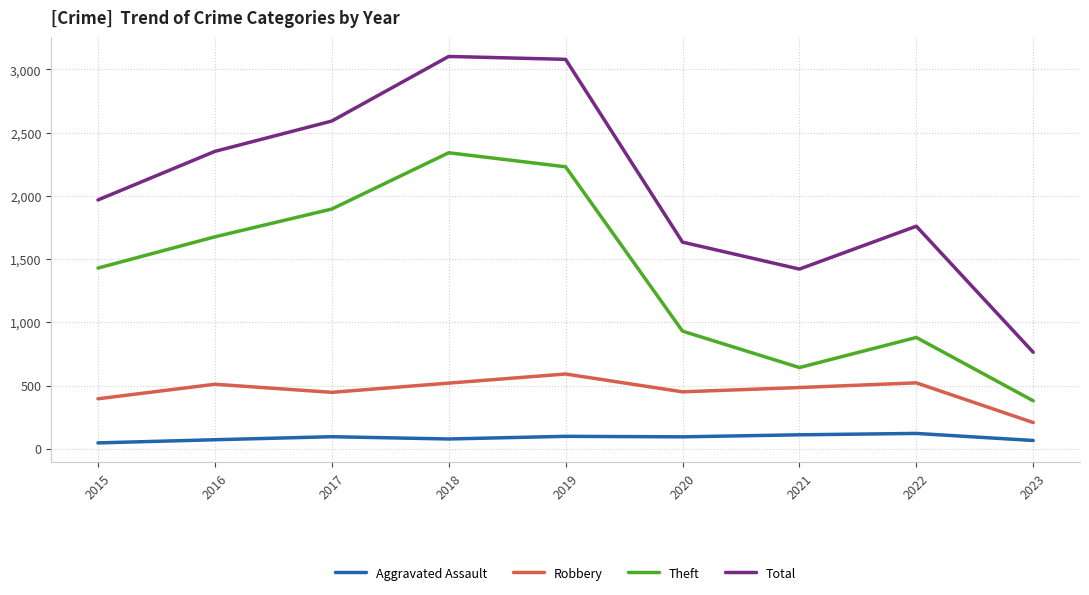

True or false: Total has more than 0 interior local peaks.

True